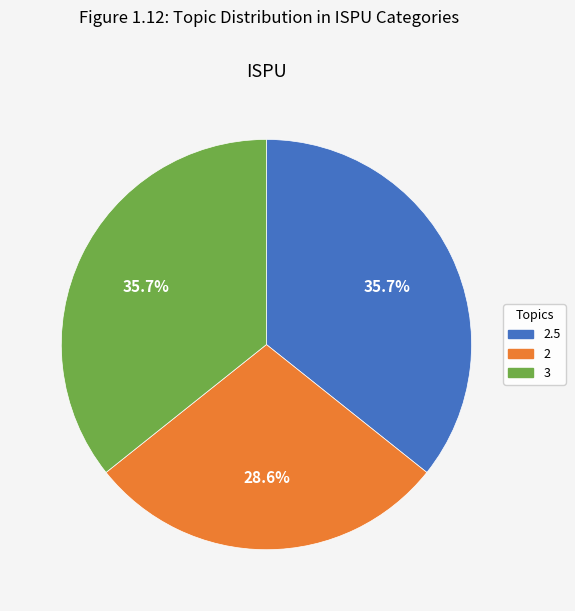

Count the number of slices in the pie.

3